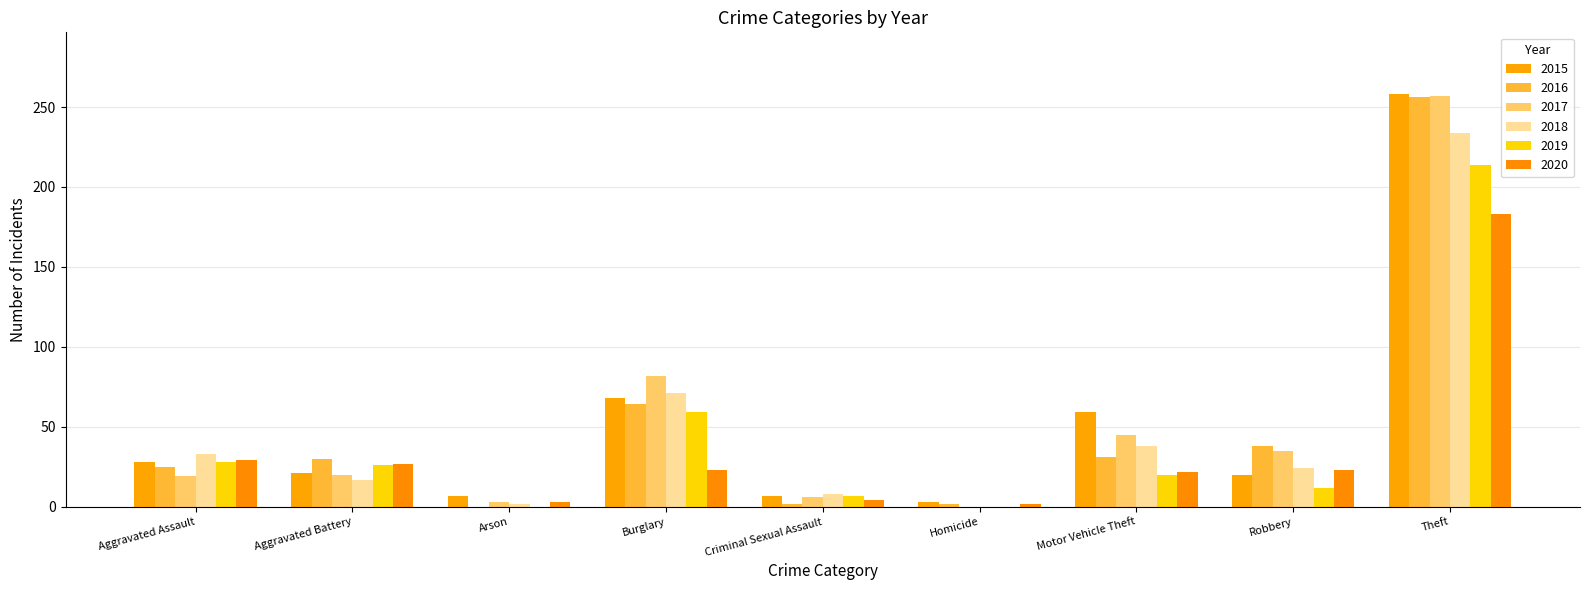

How many distinct data groups are displayed?

6